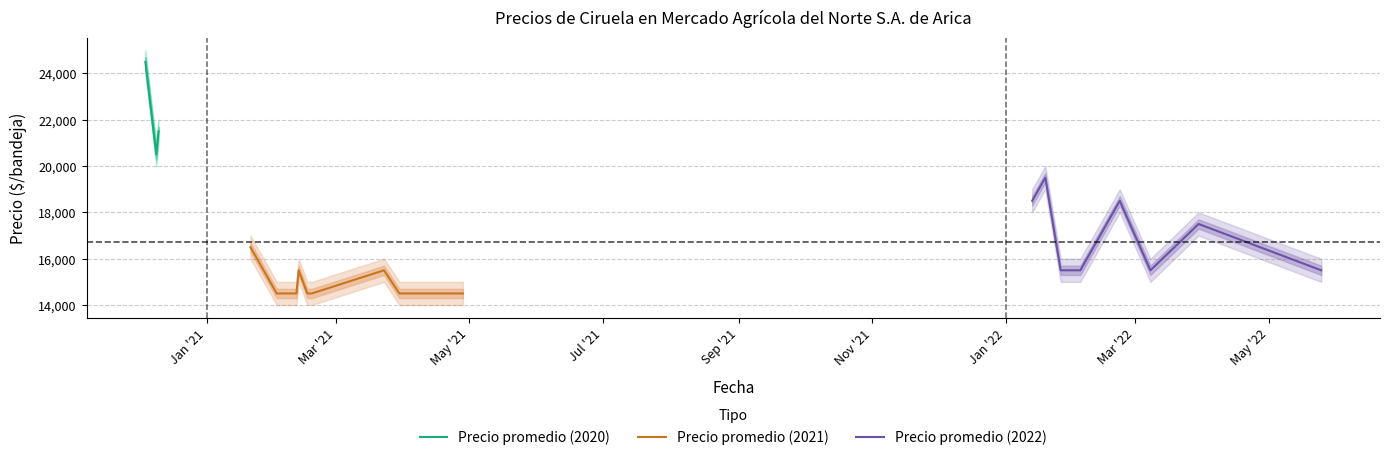

Where is Precio promedio ponderado nearest to the value 19500?

2022-01-19